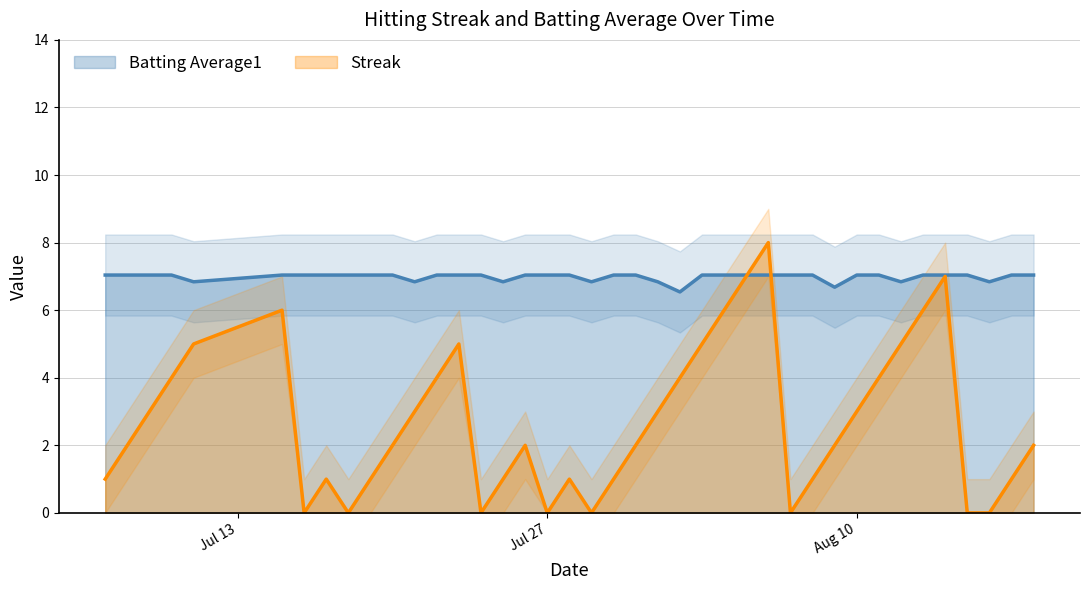

Does the chart have visible grid lines?

Yes